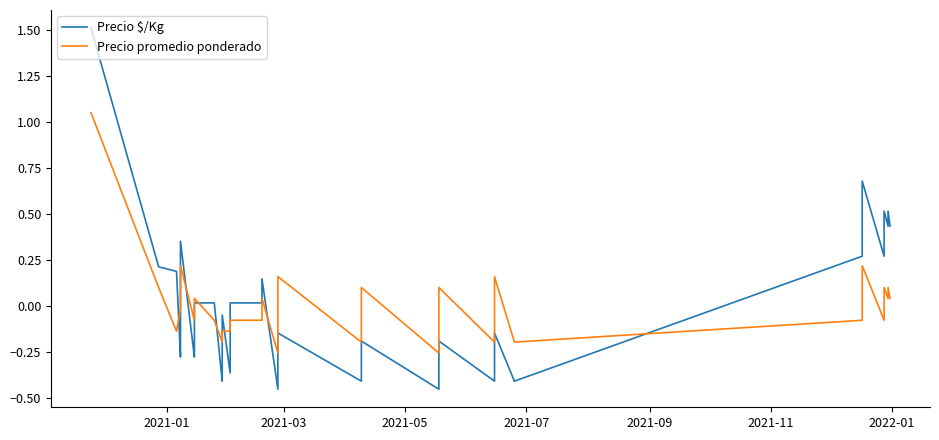

Which series has the largest total across all categories?

Precio promedio ponderado